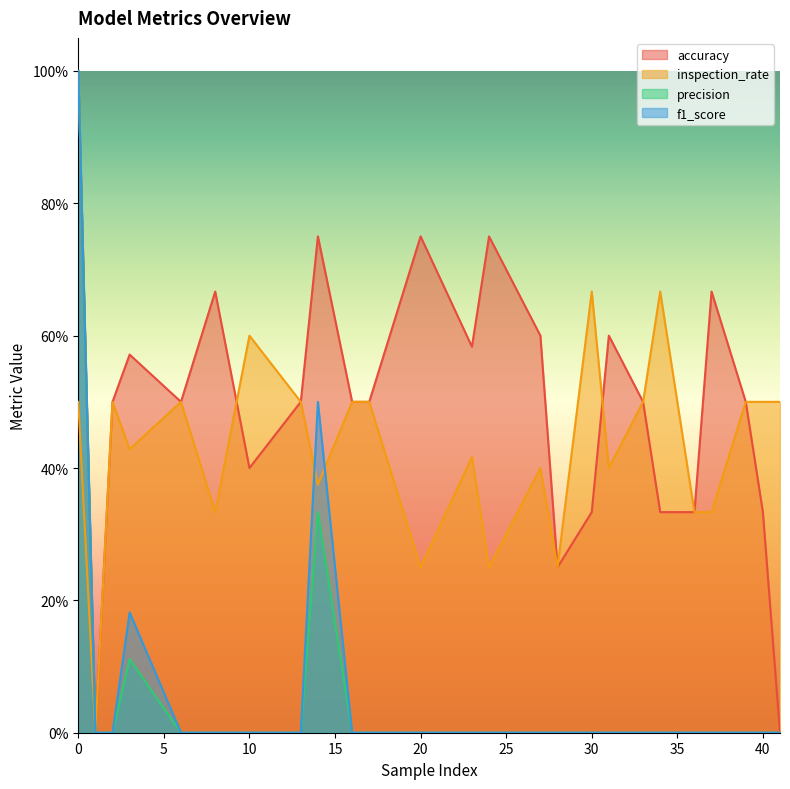

What is the maximum value for inspection_rate?

0.7